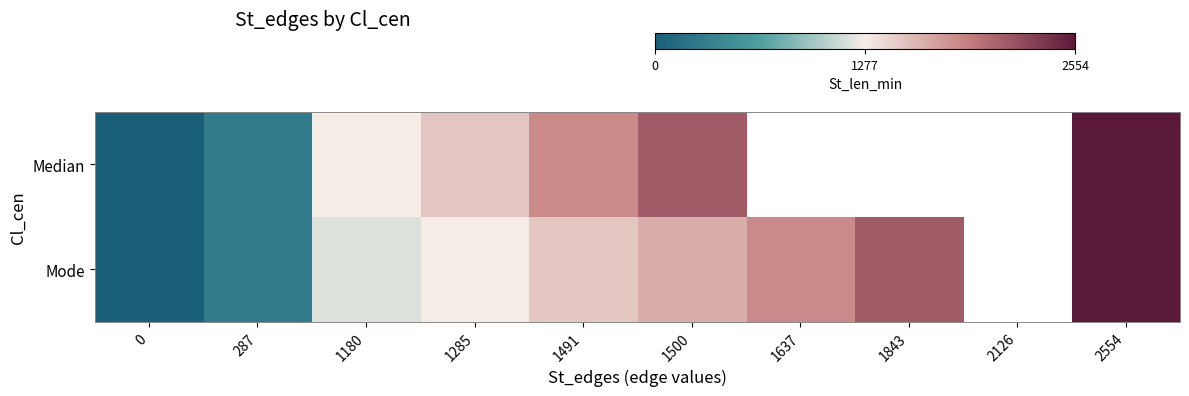

What is the total value across all series at 287?

574.0